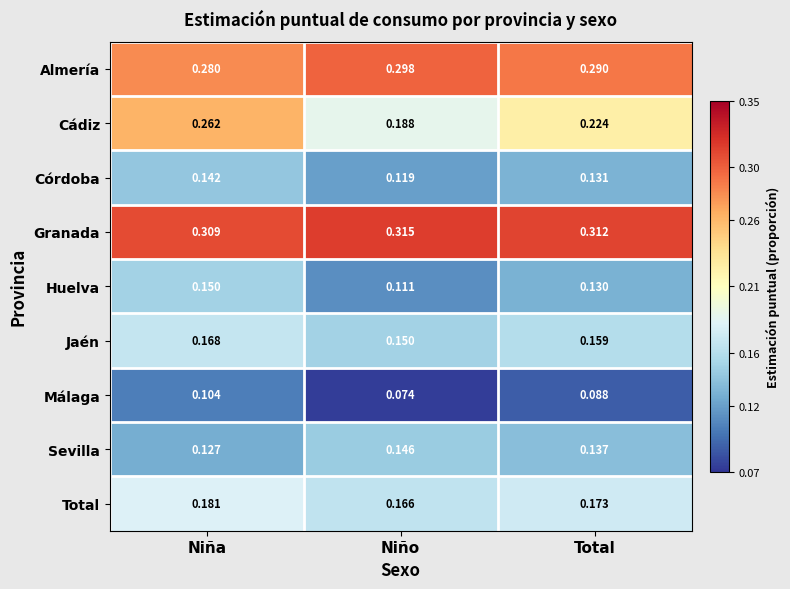

How many distinct data groups are displayed?

9